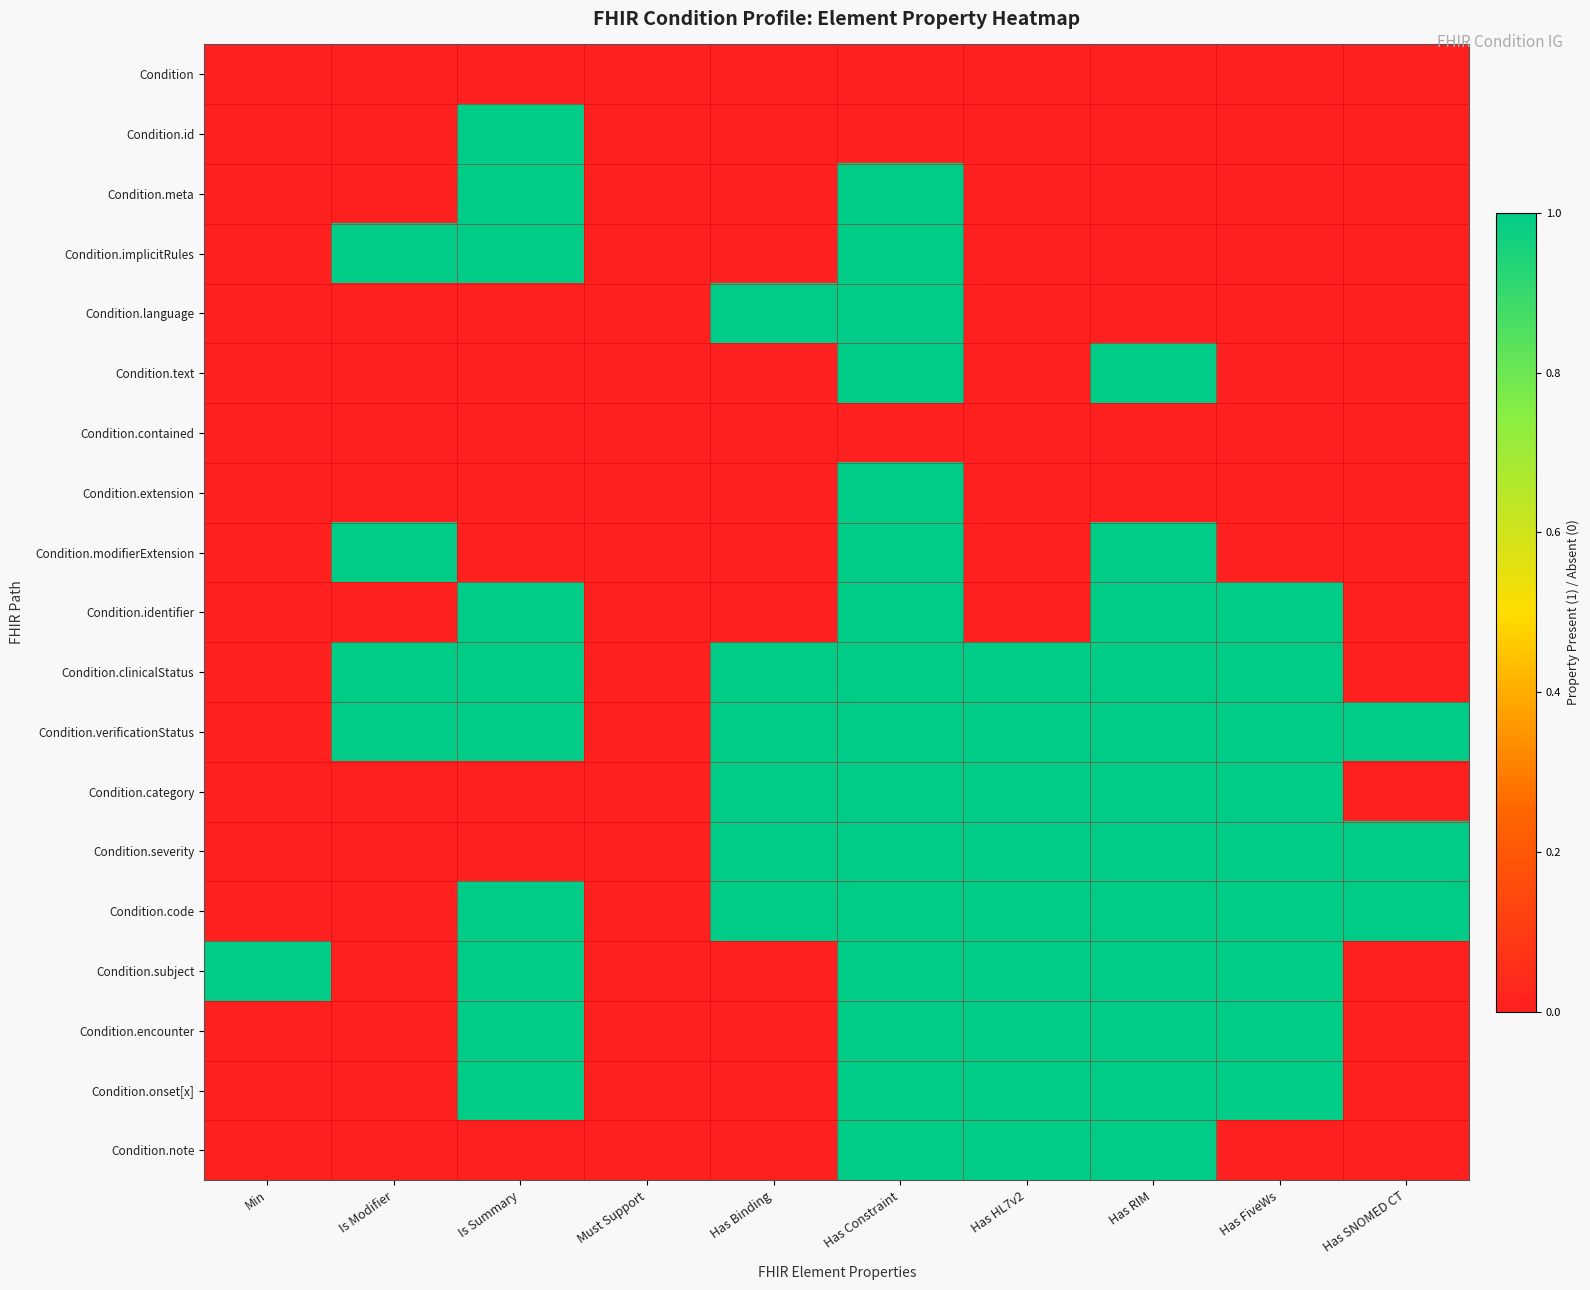

Rank the series at Has RIM from highest to lowest value.

Condition.text, Condition.modifierExtension, Condition.identifier, Condition.clinicalStatus, Condition.verificationStatus, Condition.category, Condition.severity, Condition.code, Condition.subject, Condition.encounter, Condition.onset[x], Condition.note, Condition, Condition.id, Condition.meta, Condition.implicitRules, Condition.language, Condition.contained, Condition.extension